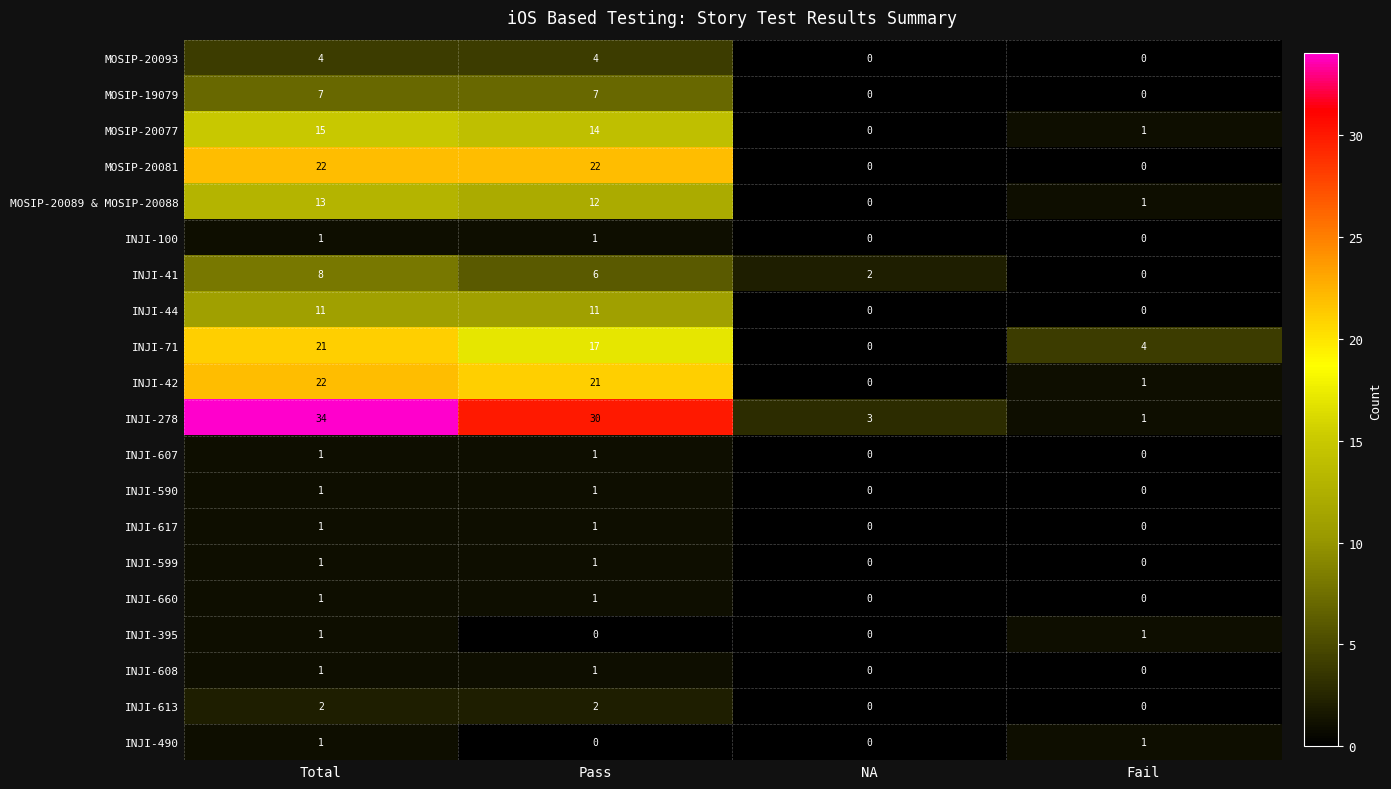

How many distinct data groups are displayed?

20